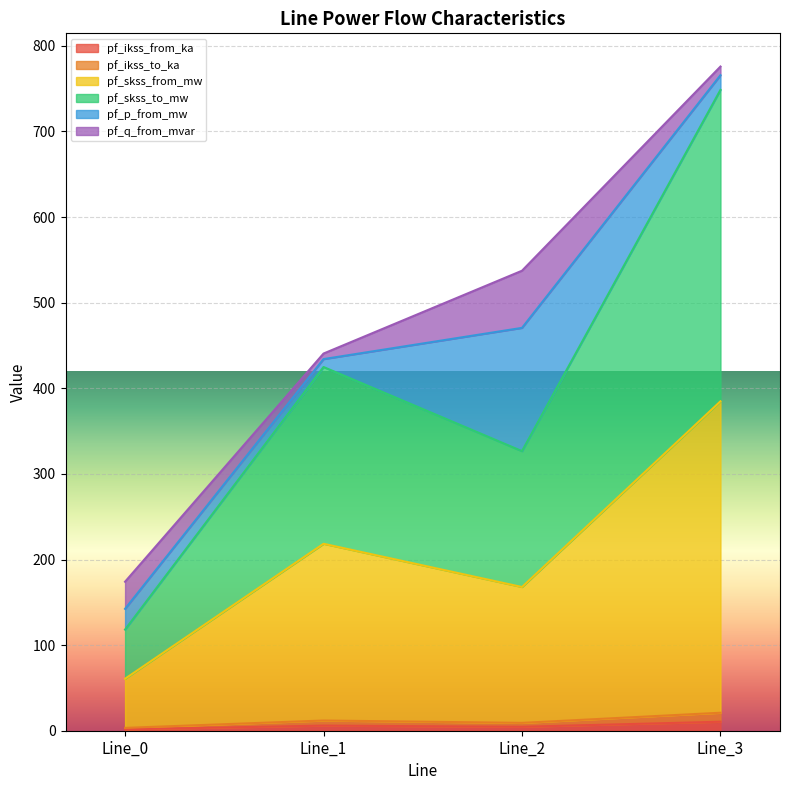

How many interior local valleys does the pf_skss_from_mw series have?

1